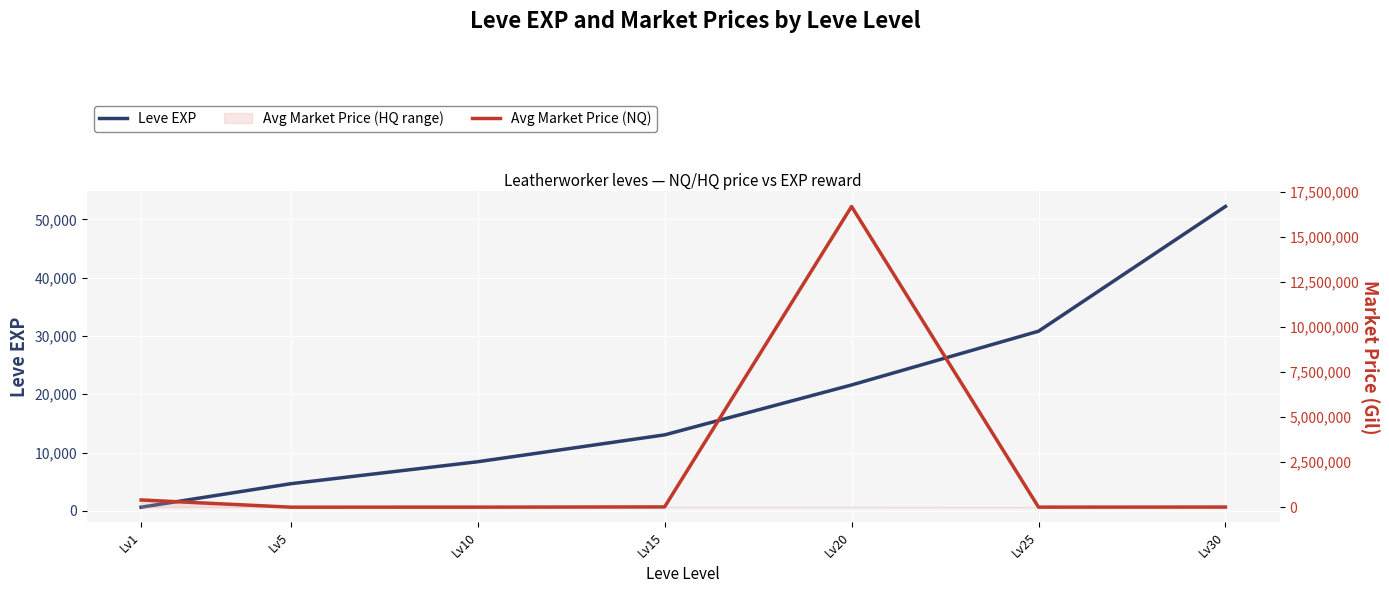

What is the value of the Leve EXP (left) point at the 7th from the left?

52220.0